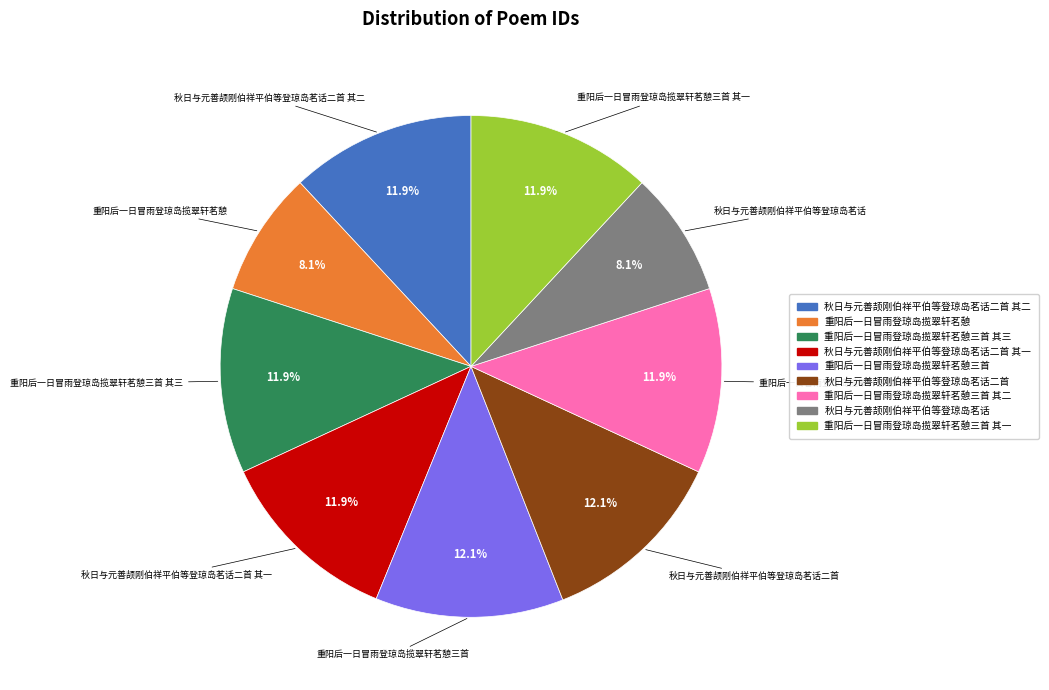

How many segments does this pie chart have?

9